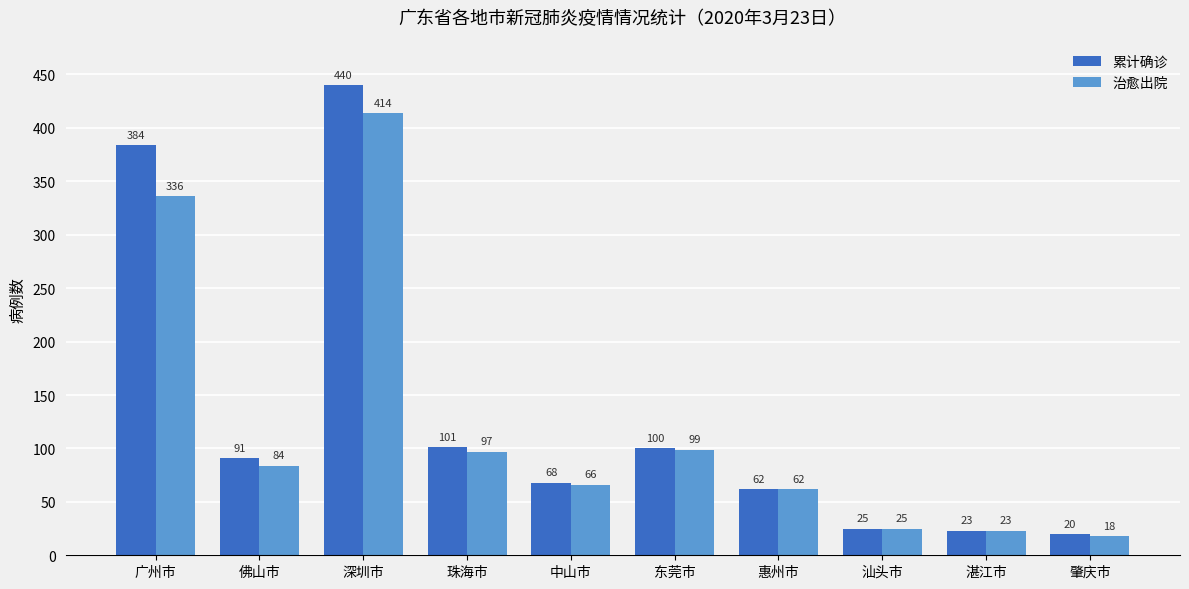

How many categories are shown in the chart?

10